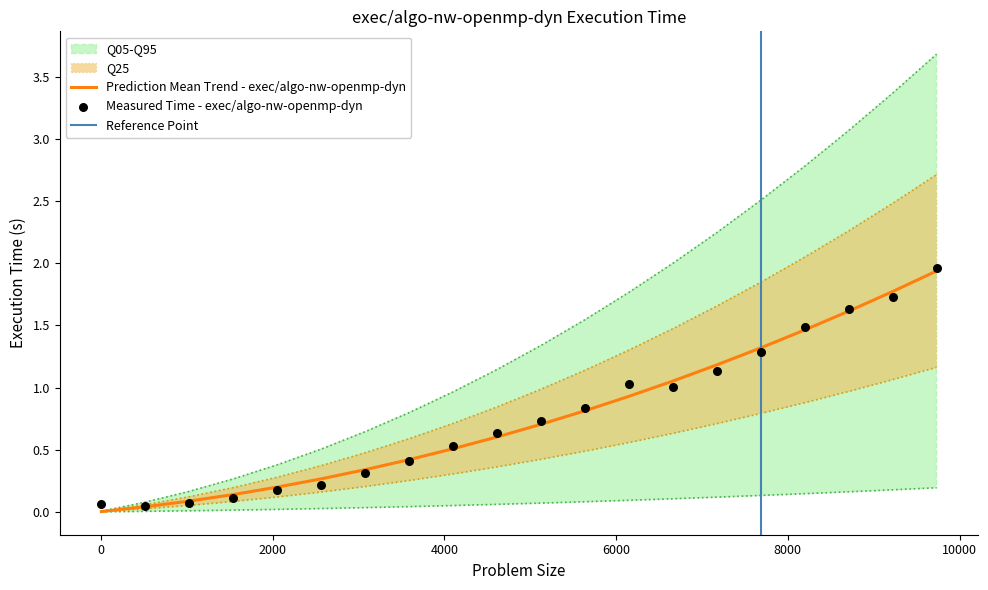

What is the change in value from 5636 to 8196?

+0.6